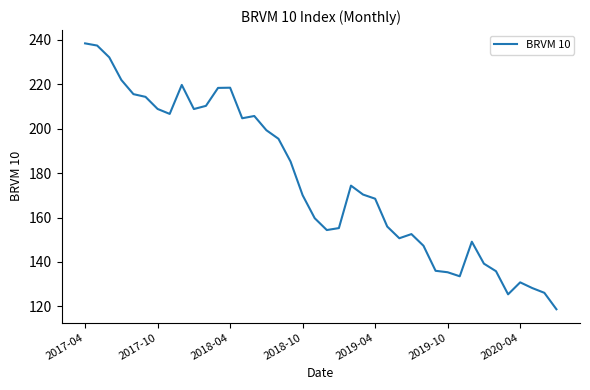

What is the greatest value displayed?

238.3